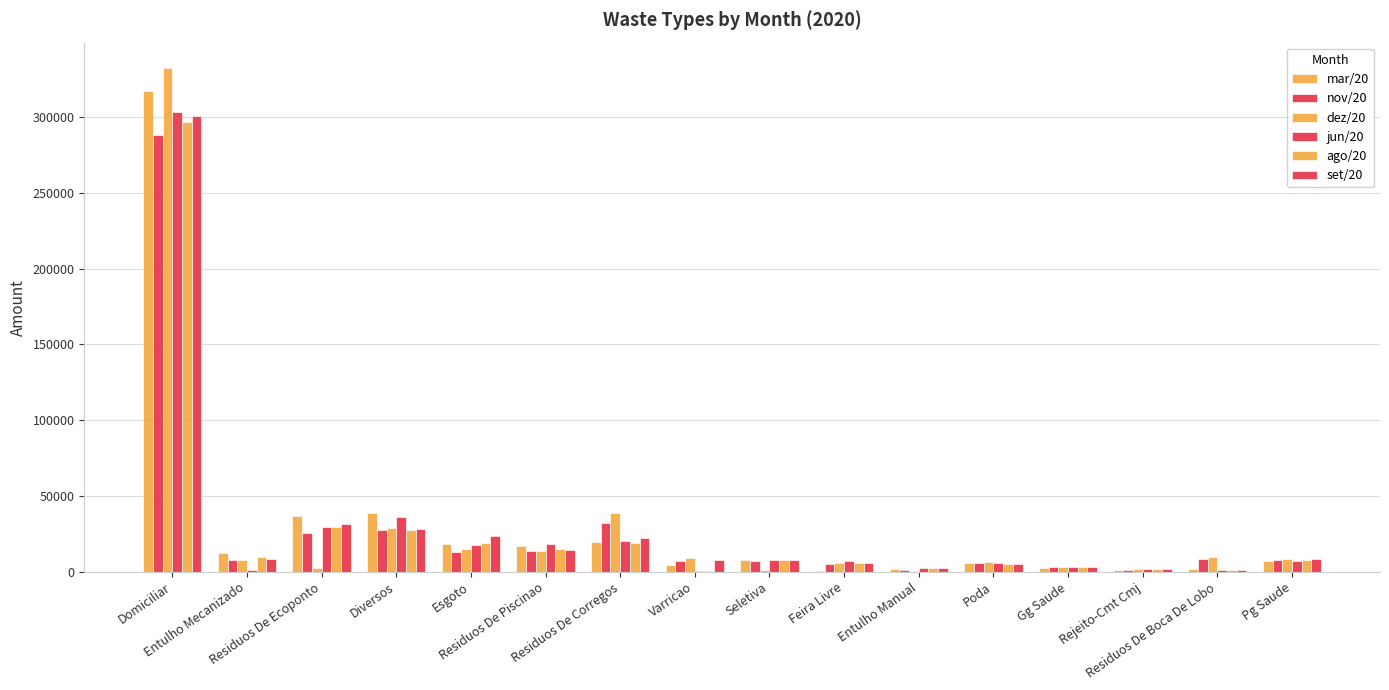

True or false: dez/20 has a value of 1038 at Residuos De Ecoponto.

False